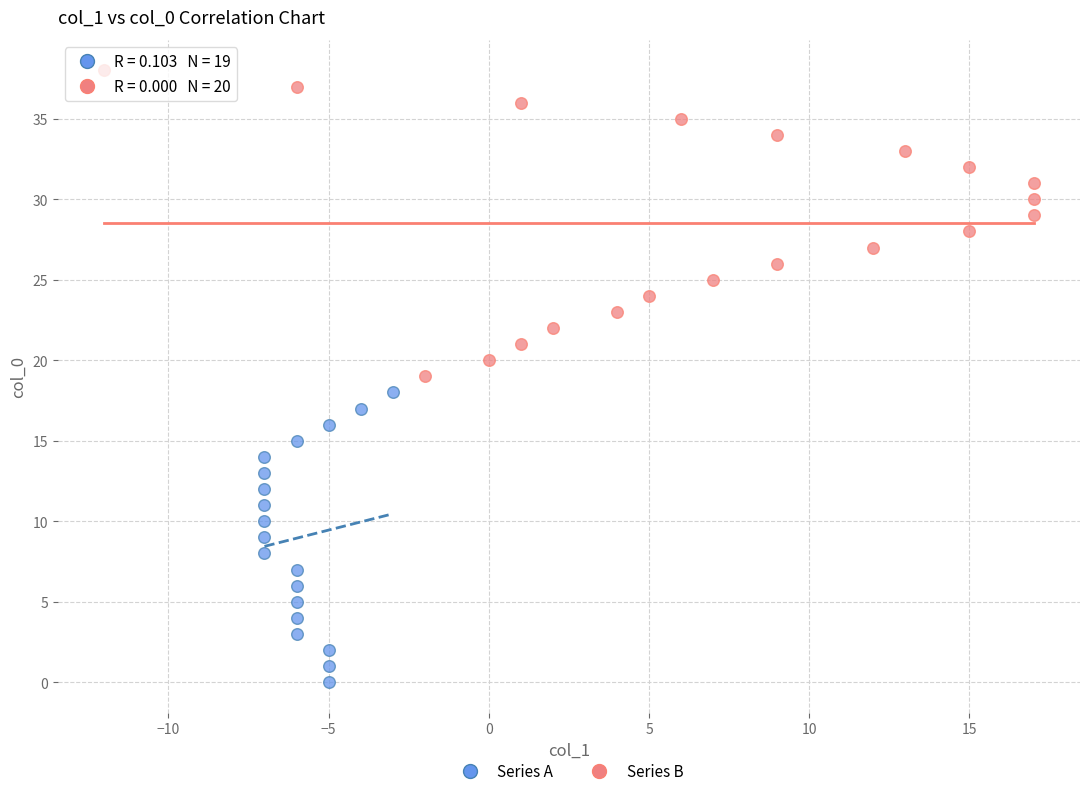

Which series contains the lowest Y value?

Series A